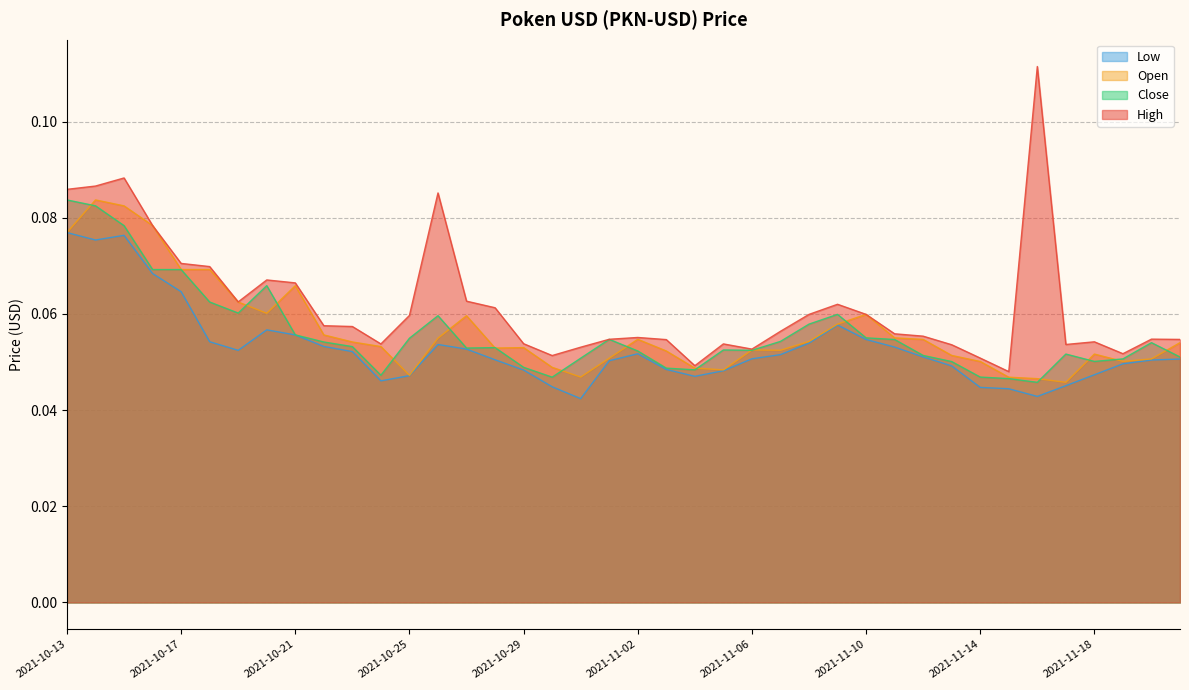

Where do Open and Close first cross each other?

2021-10-13 and 2021-10-14